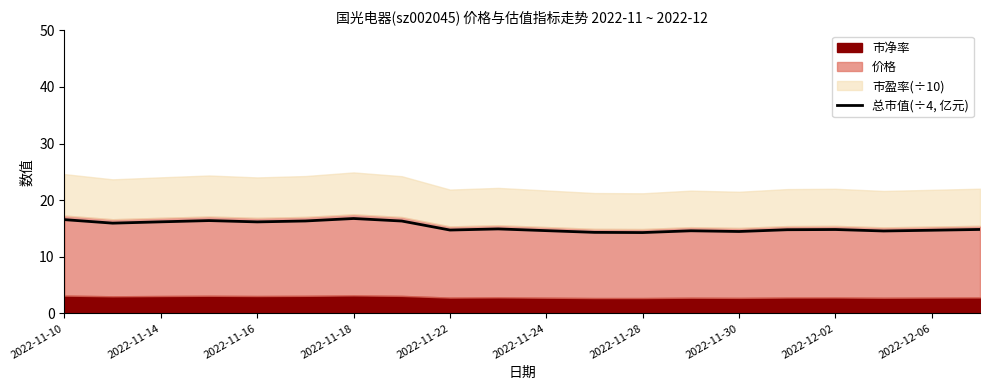

What is the difference between the maximum and minimum values?

2.5